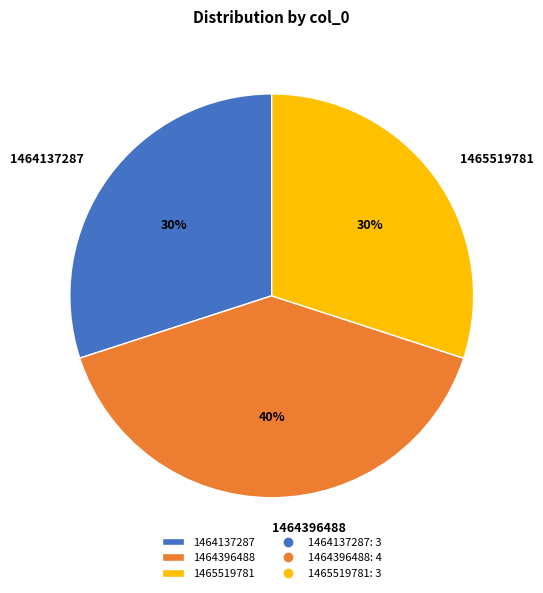

Is it true that 1464137287 is 30% of the pie?

True